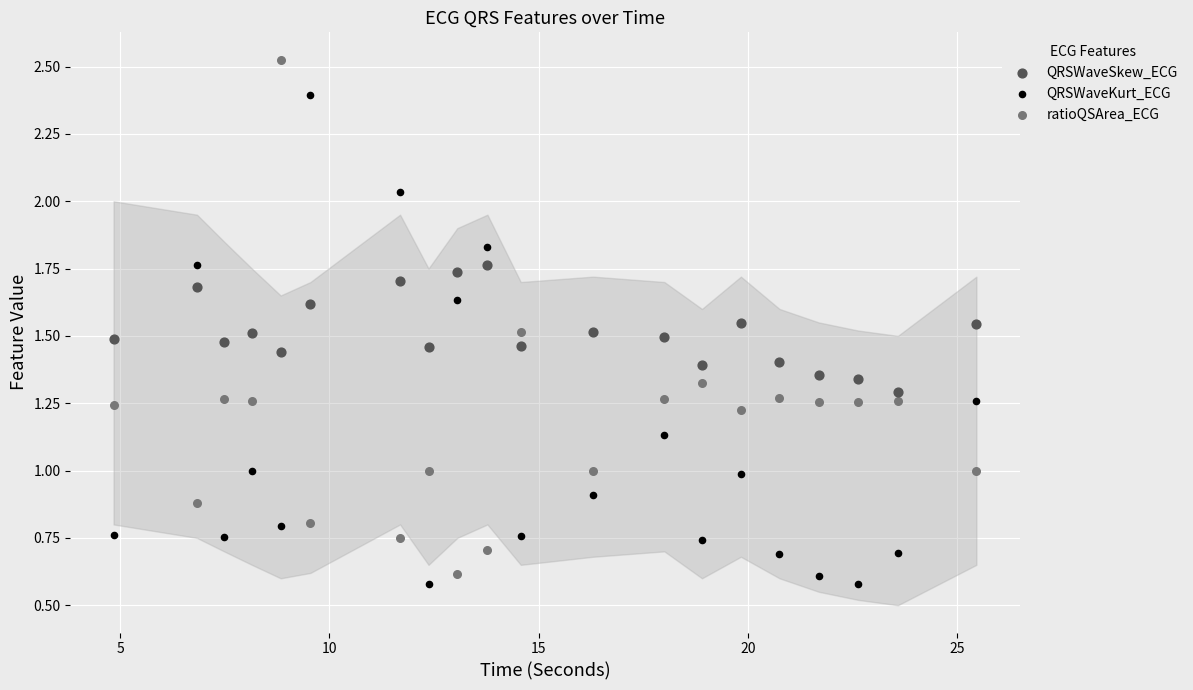

Across all data points, what is the range of Y values (max minus min)?

1.9